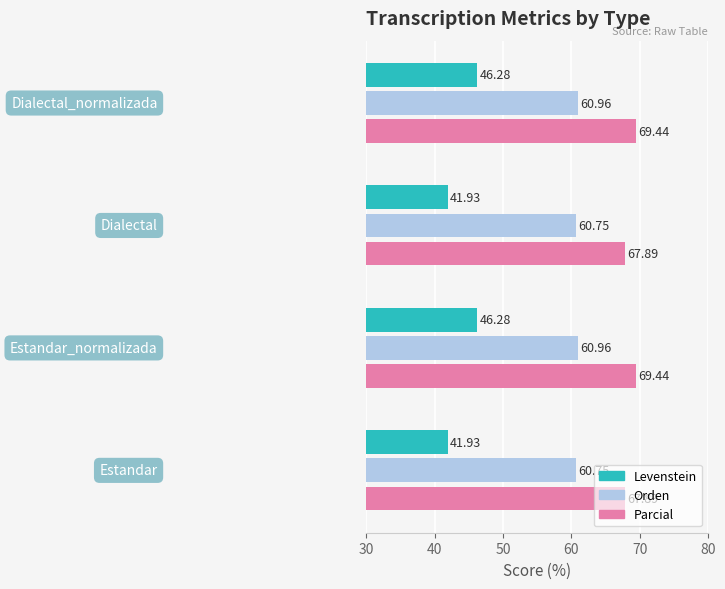

Which series has the largest total across all categories?

Parcial